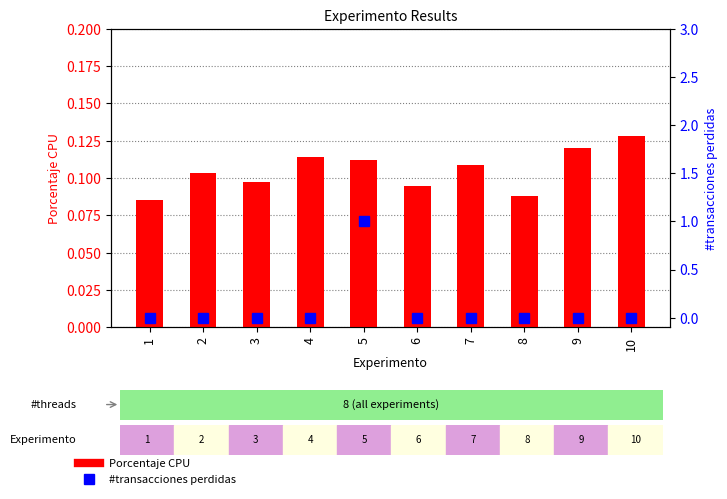

What is the difference between the #transacciones perdidas values at 5 and 3?

1.0